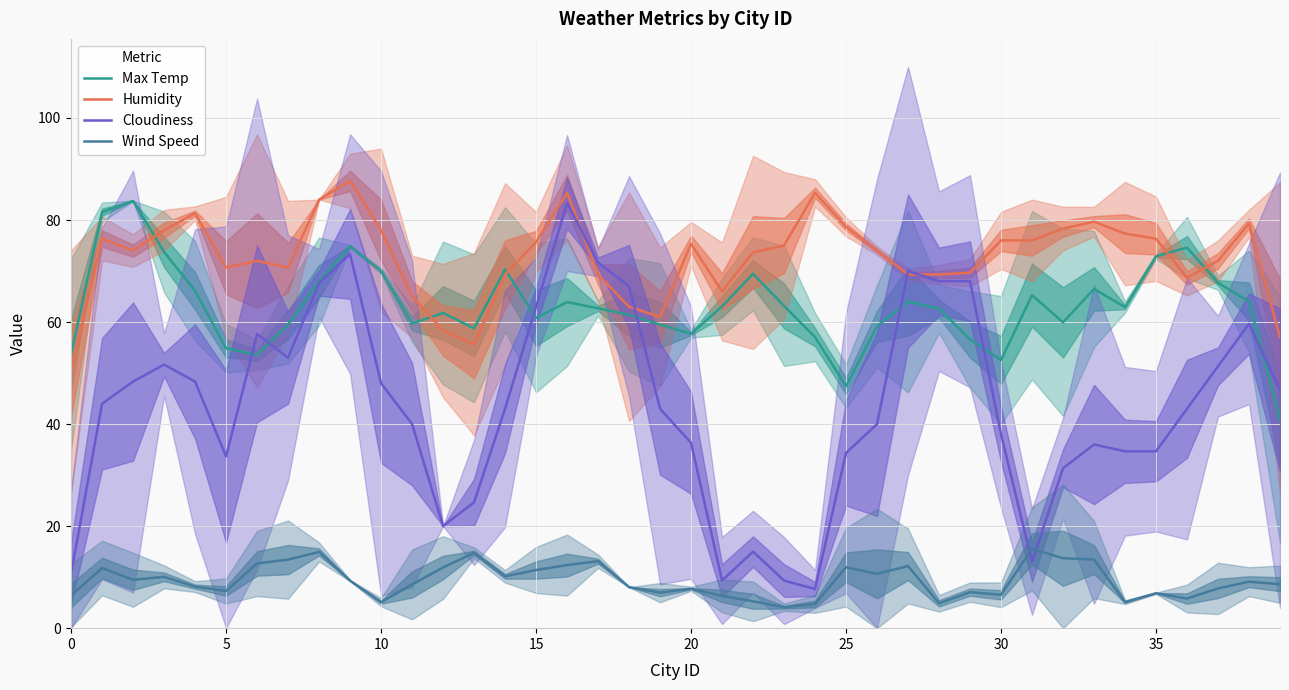

True or false: Cloudiness has more than 2 points higher than both neighbors.

True